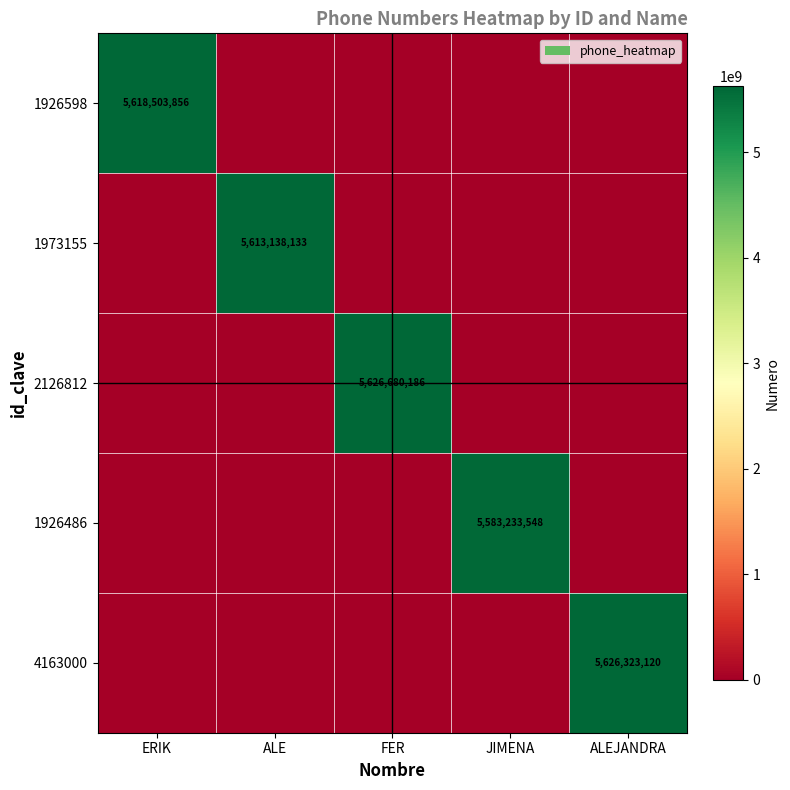

The 1926598 series shows 9063905880 at ERIK. True or false?

False